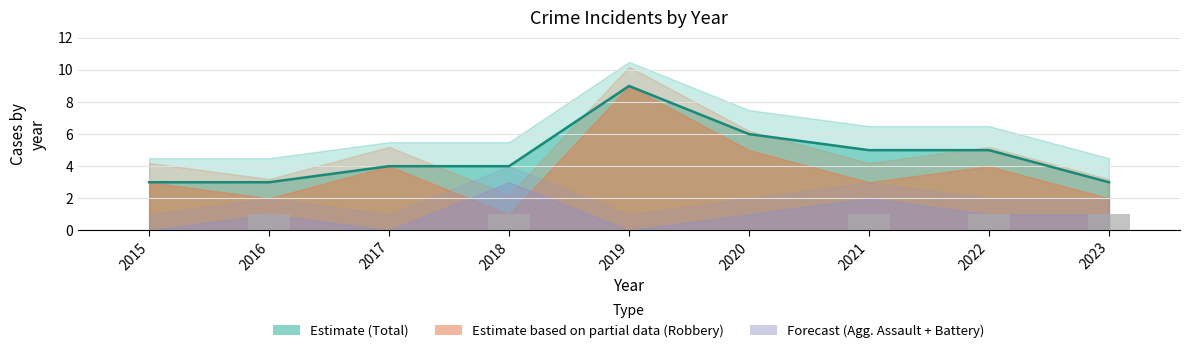

What is the spread (max minus min) of values at 2017?

4